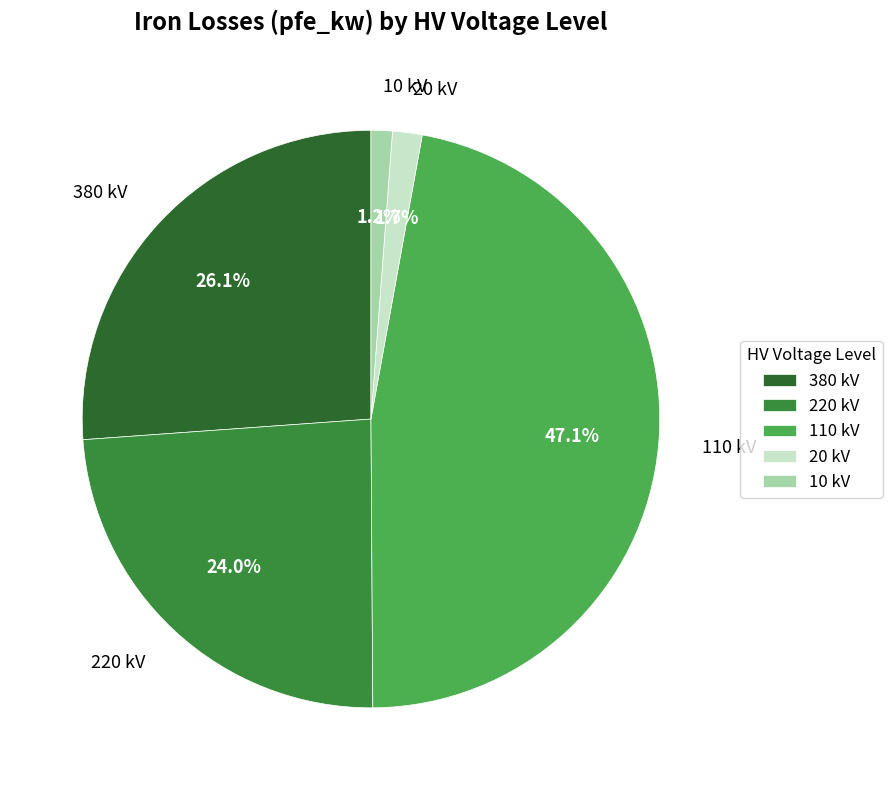

Which slice is the largest?

110 kV